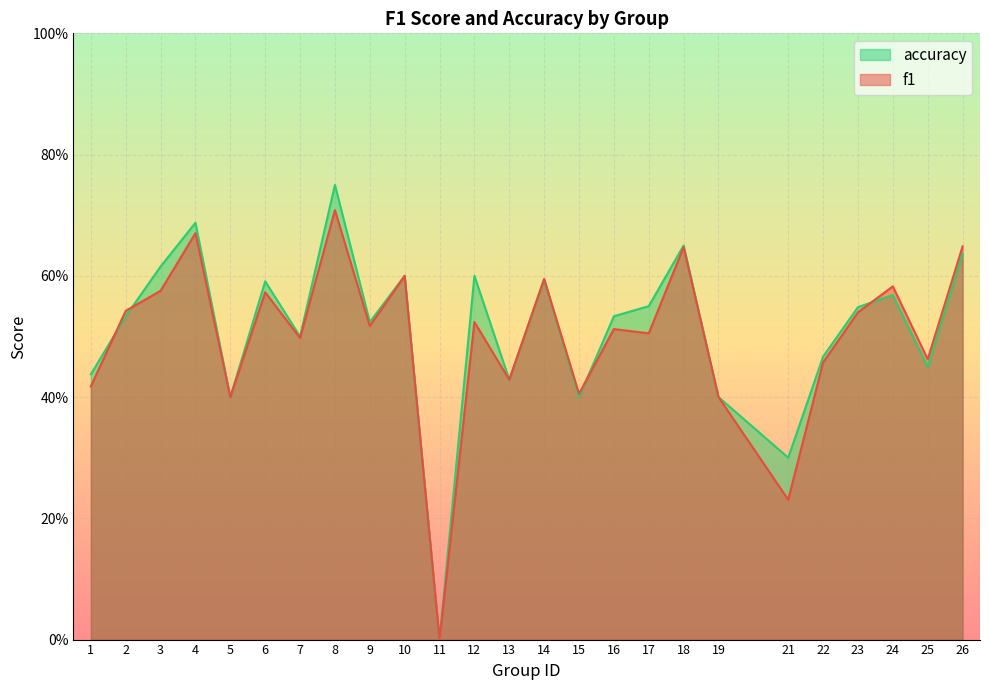

Is it true that accuracy equals 0.4 at 1?

True